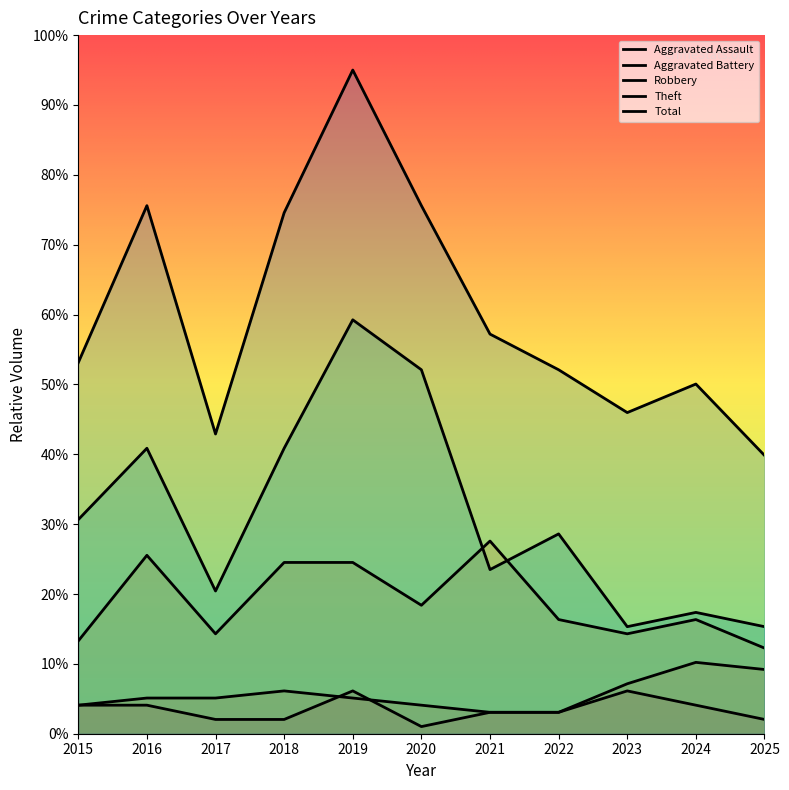

At which label is Robbery closest to 19?

2020